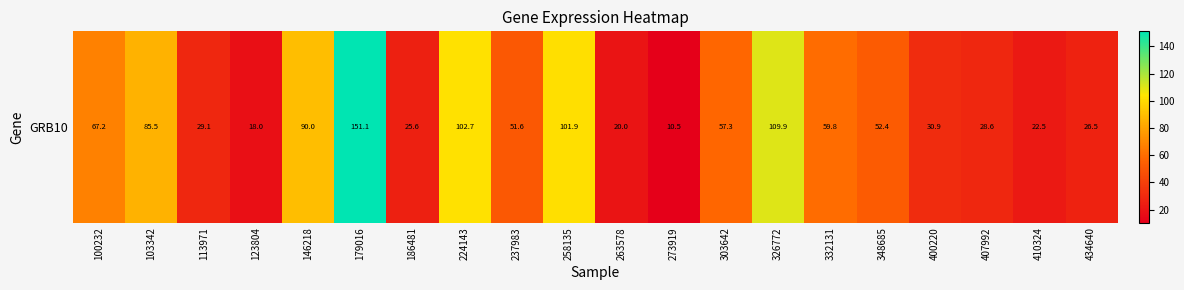

Is it true that the value at 103342 is 85.5?

True